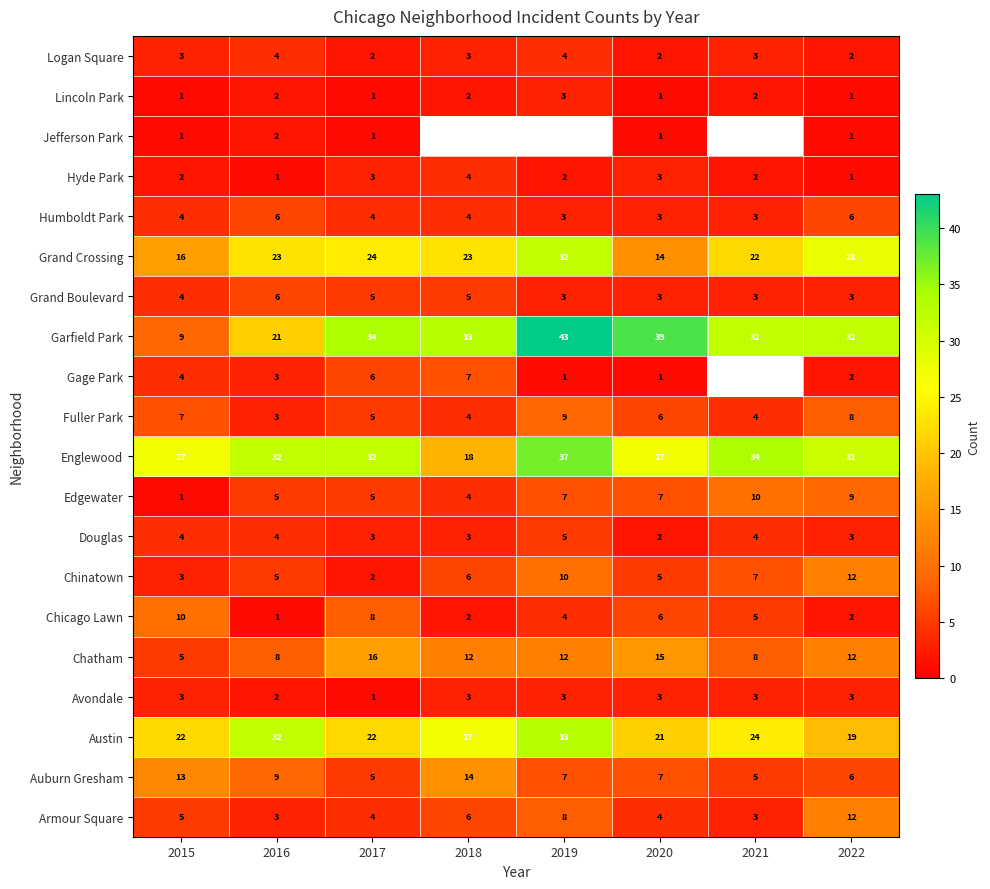

What is the total value across all series at 2015?

144